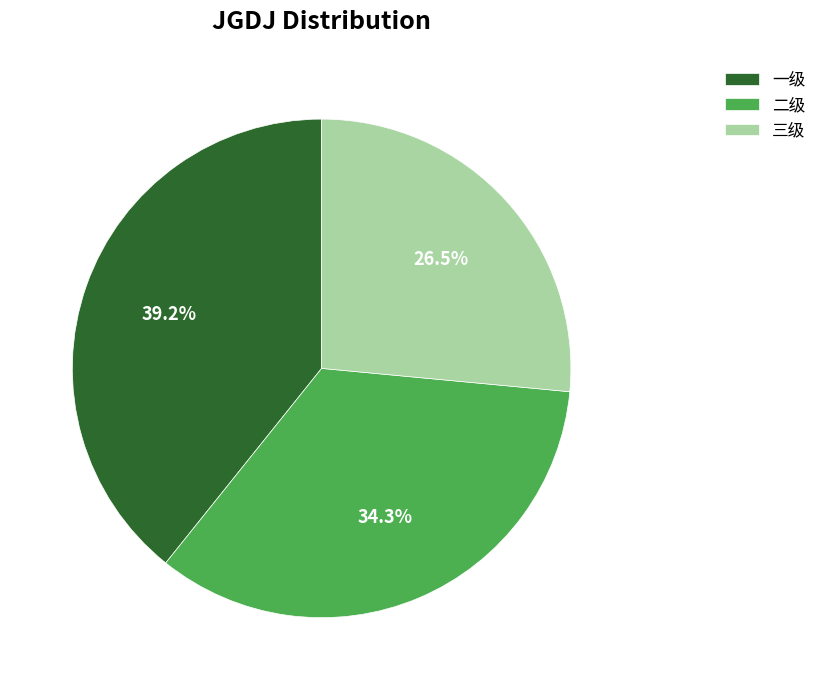

Which has a higher value, 三级 or 二级?

二级